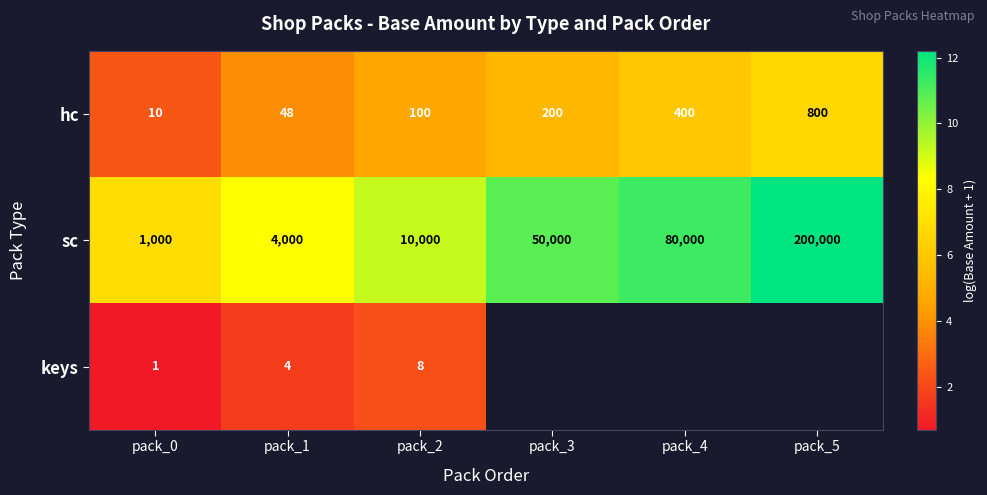

At pack_2, list the series in order from smallest to largest.

keys, hc, sc